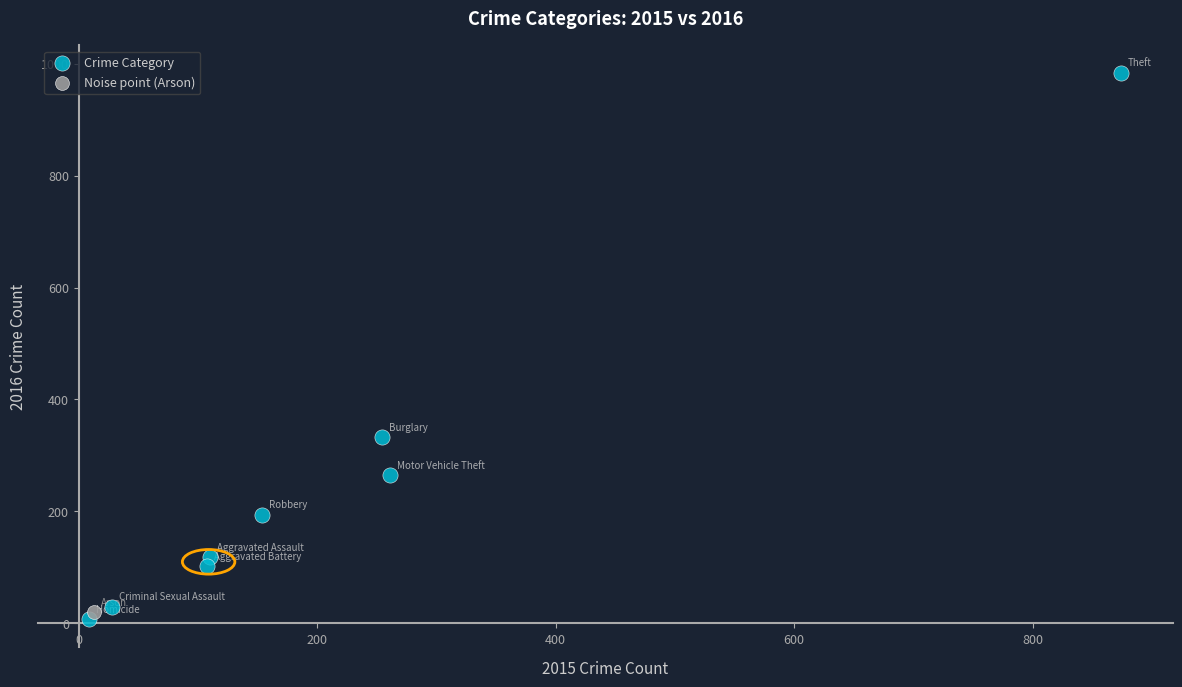

What are all the series names shown in the legend?

Crime Category, Noise point (Arson)